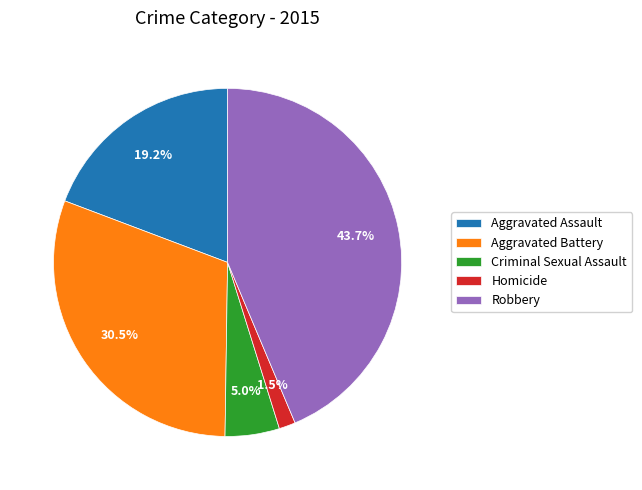

Is the sum of Homicide and Aggravated Assault greater than half?

No